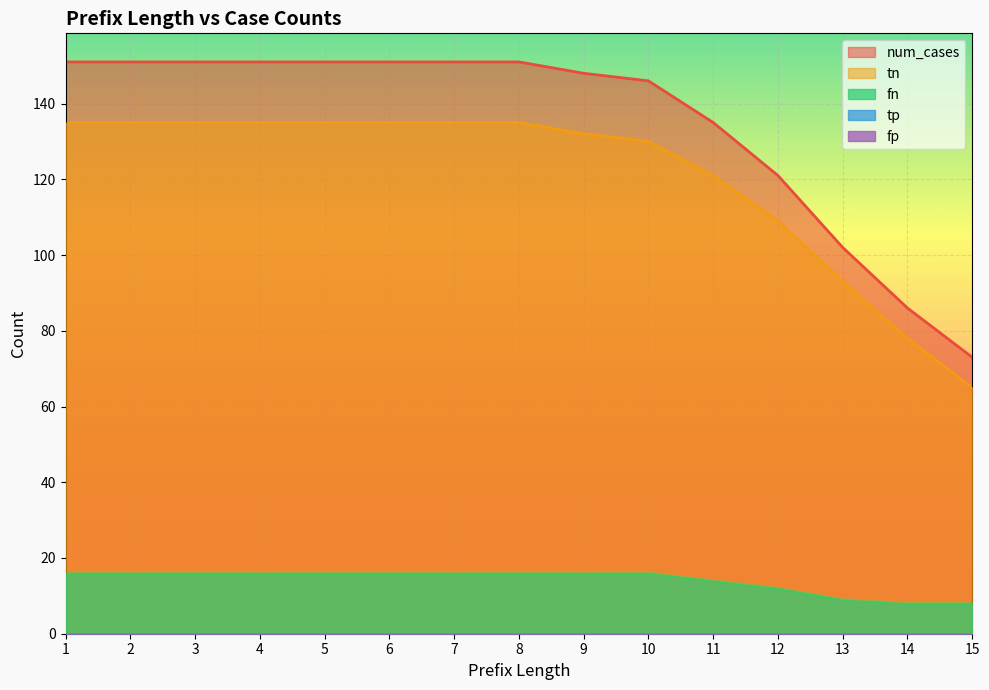

Is the value of tn at 10 greater than the value of num_cases at 8?

No